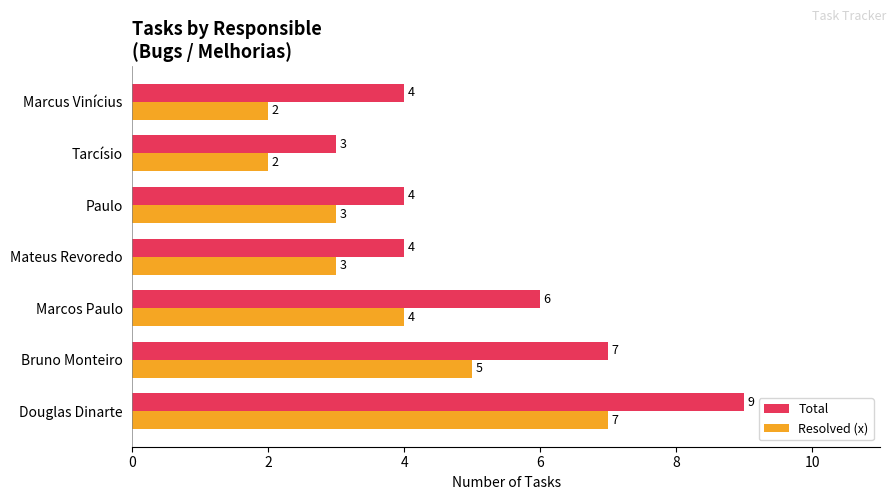

At which label is Resolved (x) closest to 4?

Marcos Paulo